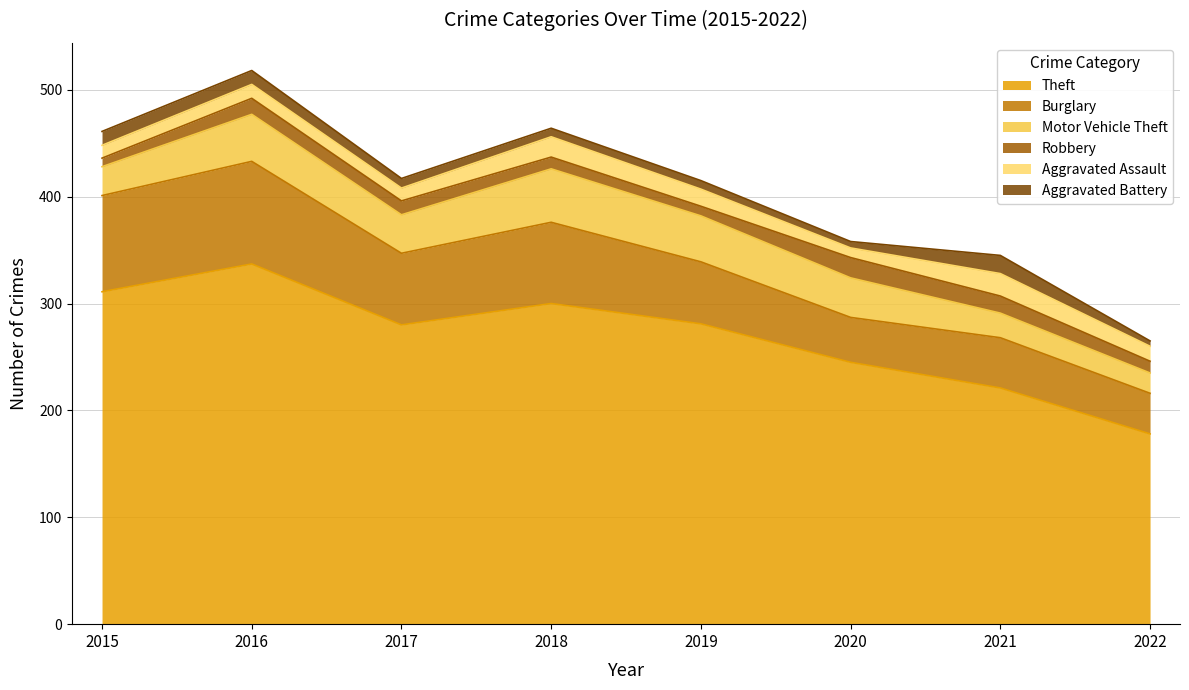

True or false: Theft and Burglary cross at least once.

False